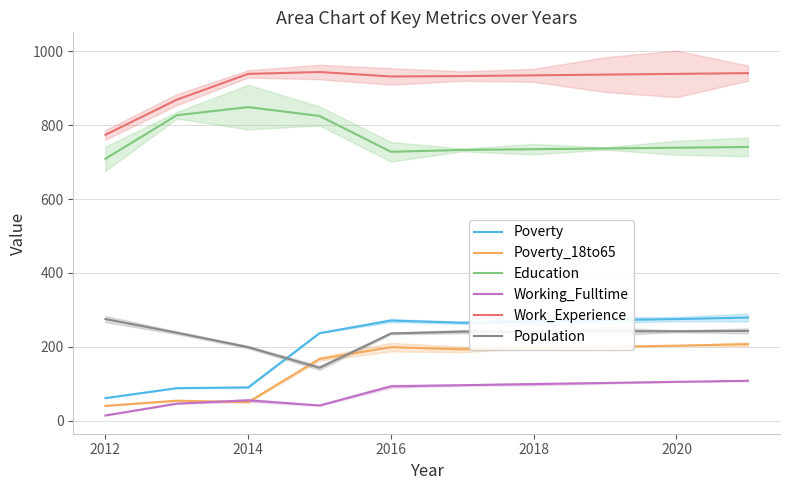

Which series changed the most between 2022 and 7?

Poverty